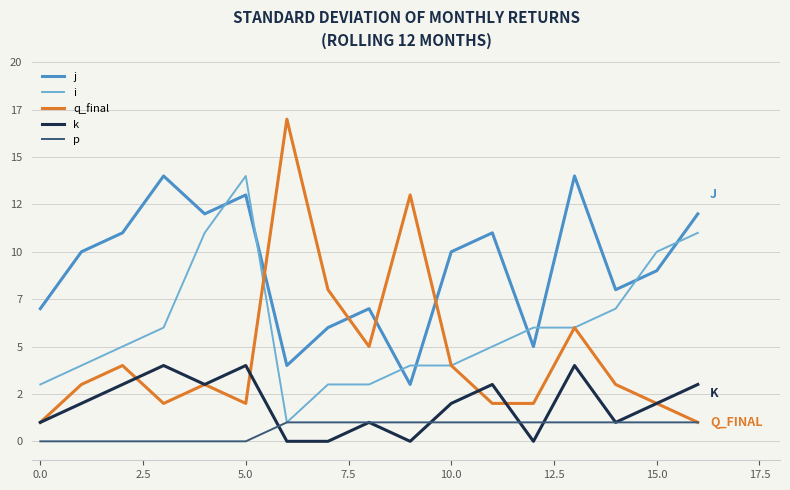

At how many categories does at least one series exceed 6?

16